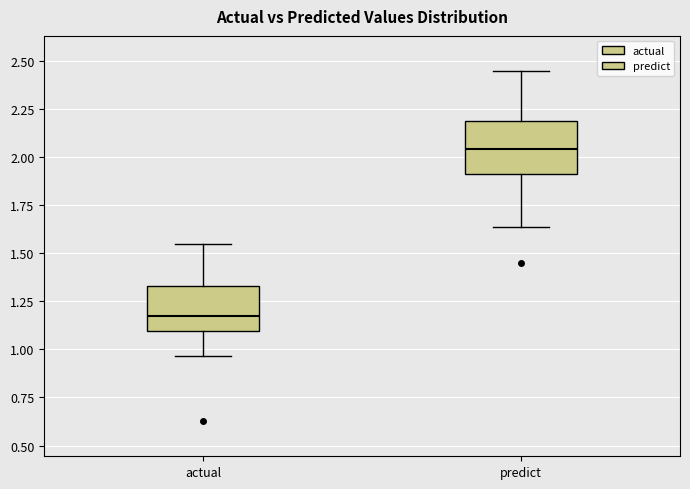

Reading left to right, transcribe this box plot: for each box, give where its median line is, the range the box spans, and where its two whiskers end, as read against the y-axis. The values are not printed on the chart, so give them approximately, as read against the axis.

actual: median 1.15, box 1.10 to 1.35, whiskers 0.95 to 1.55
predict: median 2.05, box 1.90 to 2.20, whiskers 1.65 to 2.45